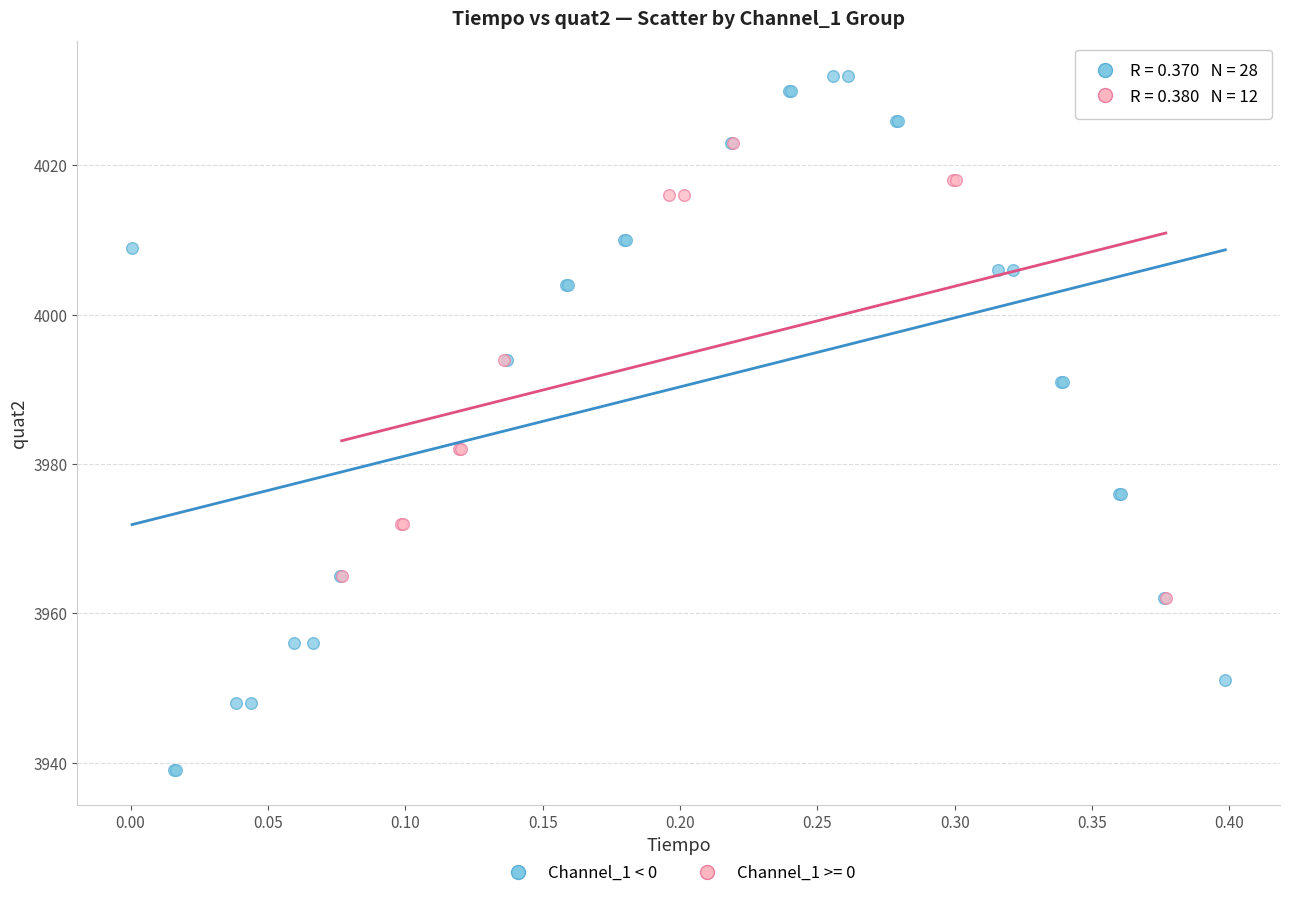

Which series reaches the minimum Y coordinate?

Channel_1 < 0